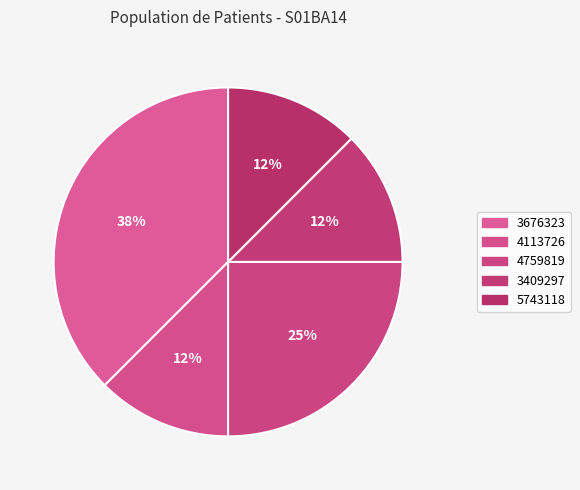

What is the smallest slice in the pie chart?

4113726